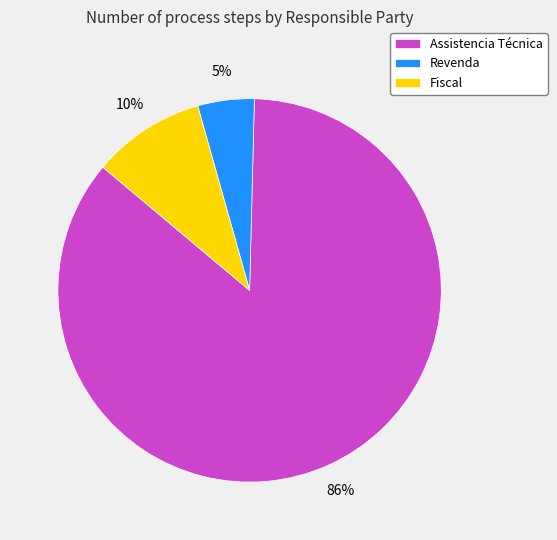

True or false: Fiscal accounts for 10% of the total.

True